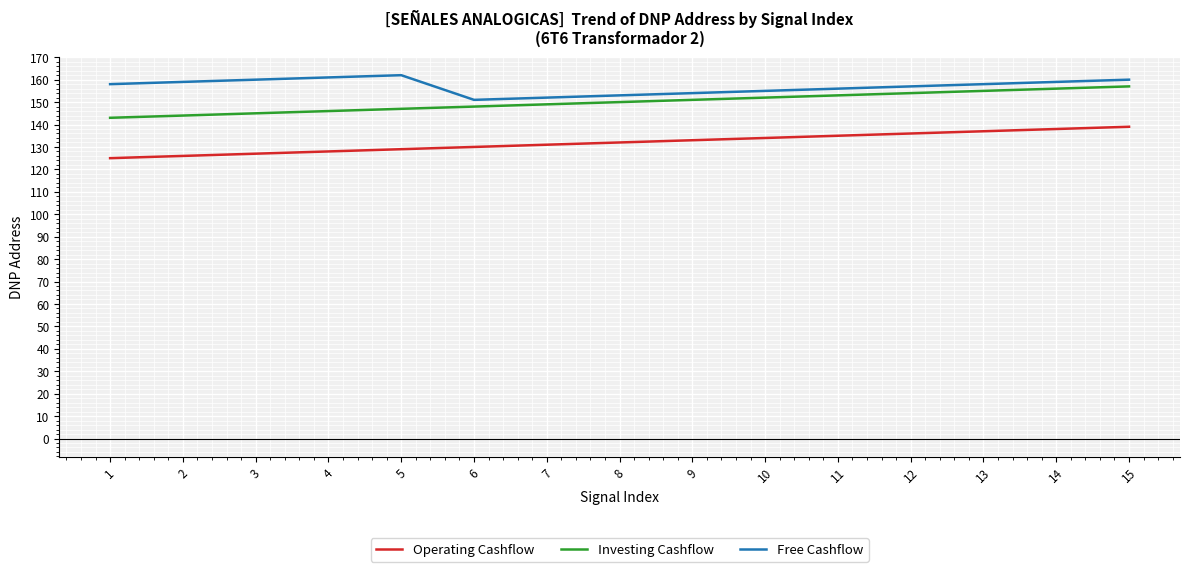

Rank the series by their average value, from highest to lowest.

Free Cashflow, Investing Cashflow, Operating Cashflow